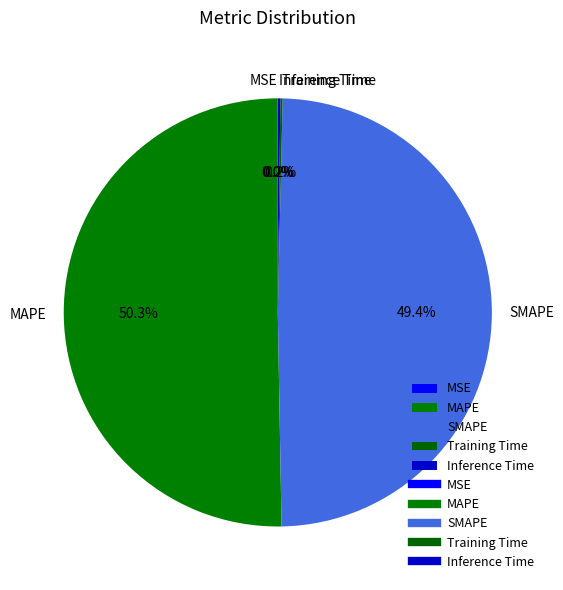

To the nearest percent, what is the difference between the largest and smallest slice percentages?

50%